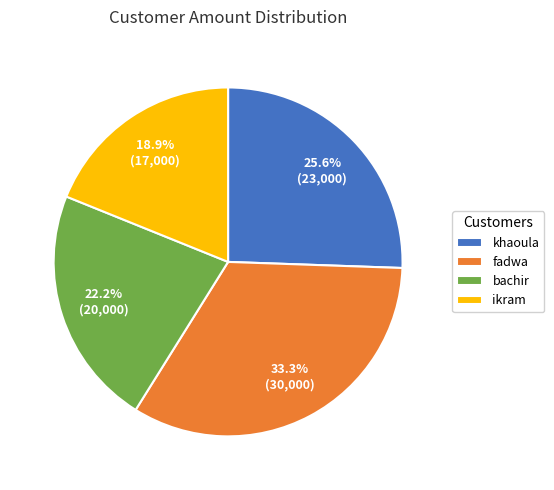

Which slice is the smallest?

ikram